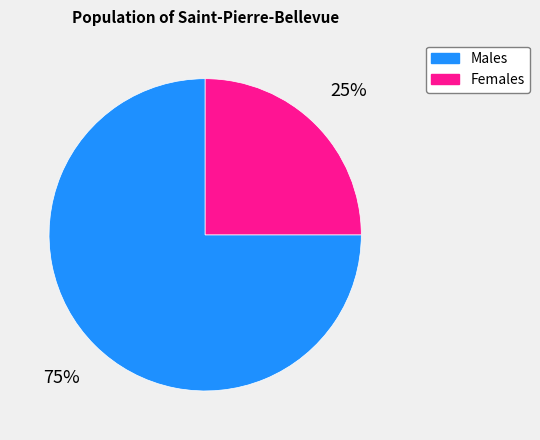

Approximately how many times larger is the value at Males compared to Females?

3.0